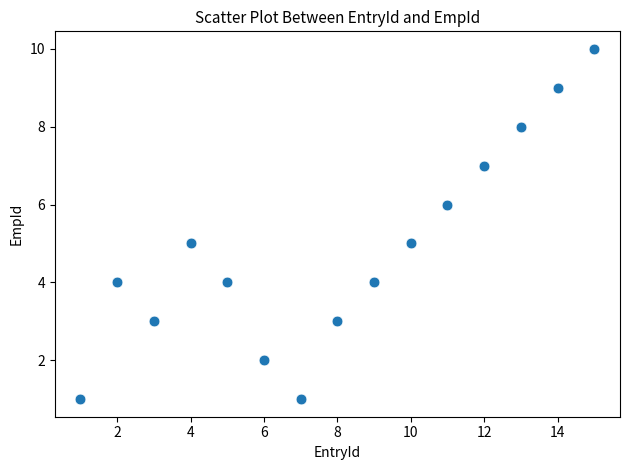

What is the range of X values (max minus min)?

14